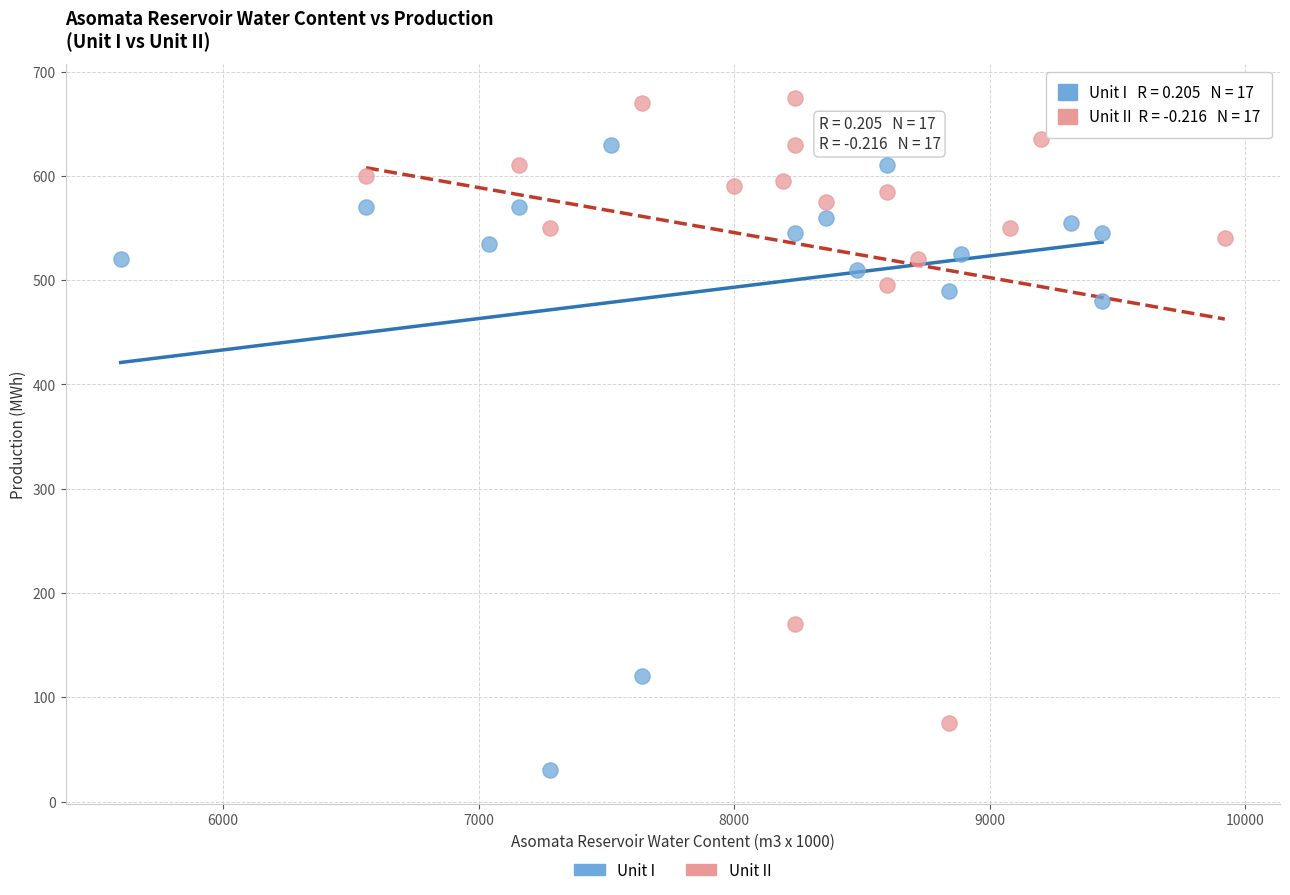

Which series has the widest spread of Y values?

Unit I